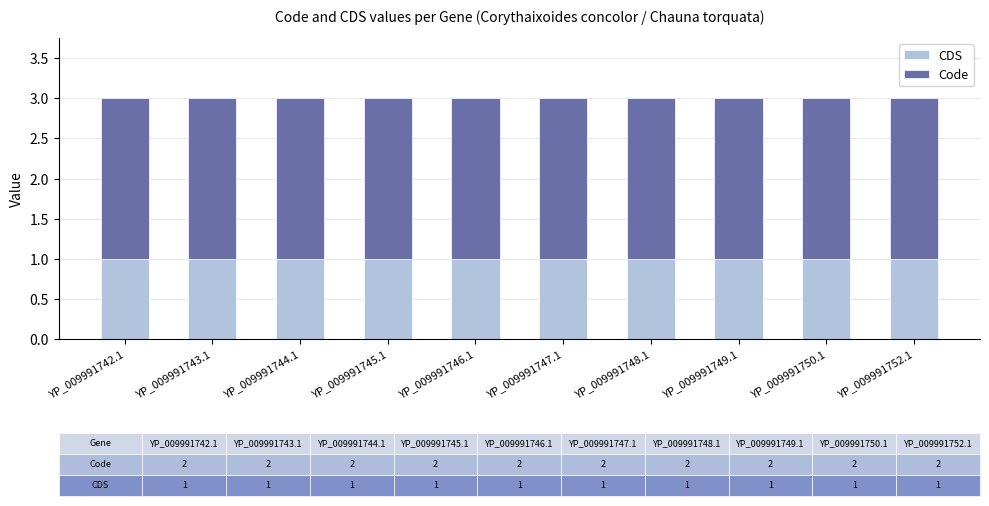

How many series are shown in this chart?

2